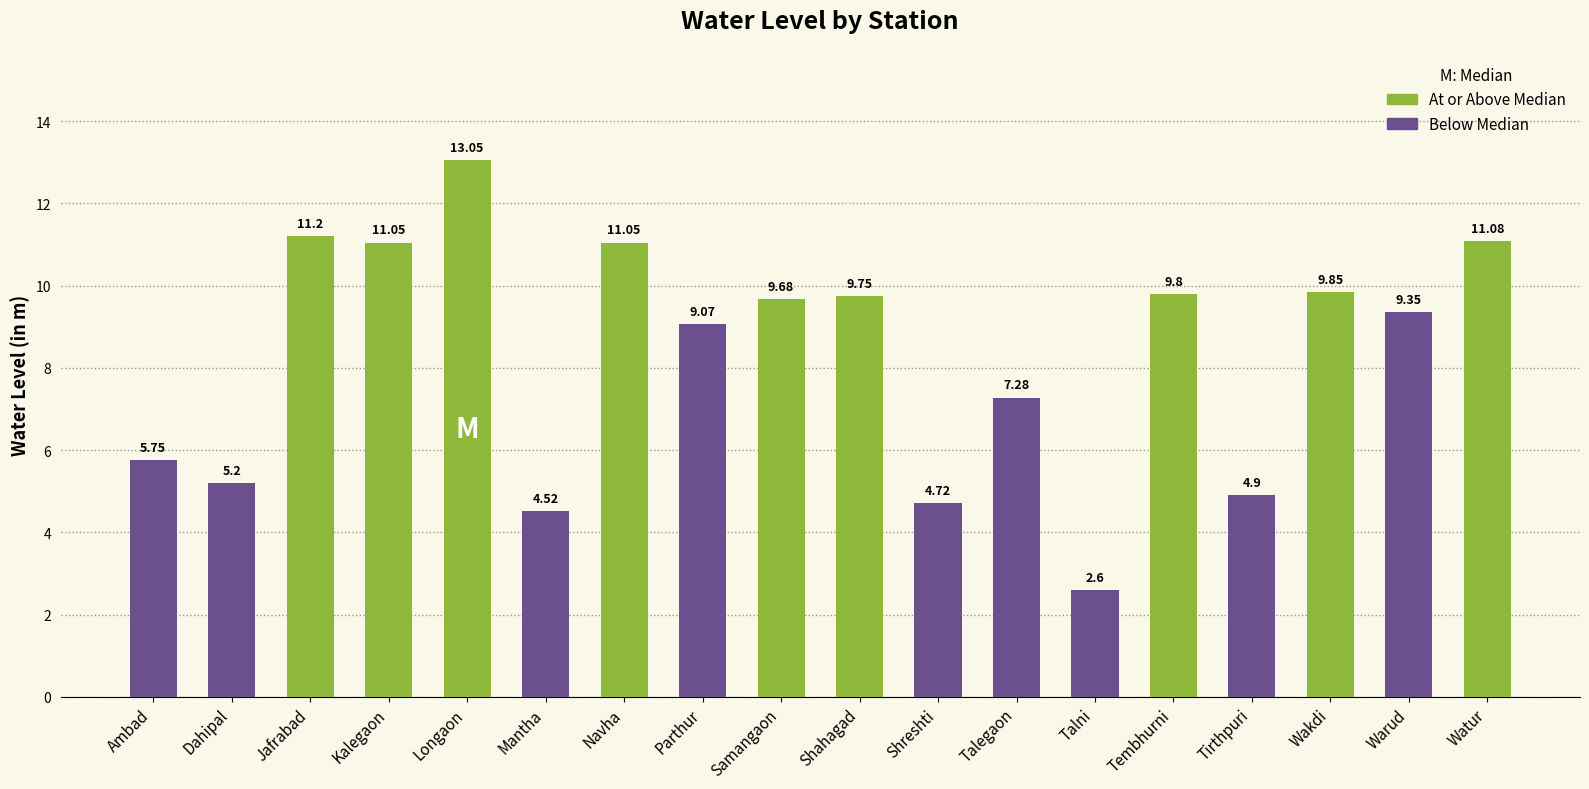

What is the label of the 9th bar from the left?

Samangaon